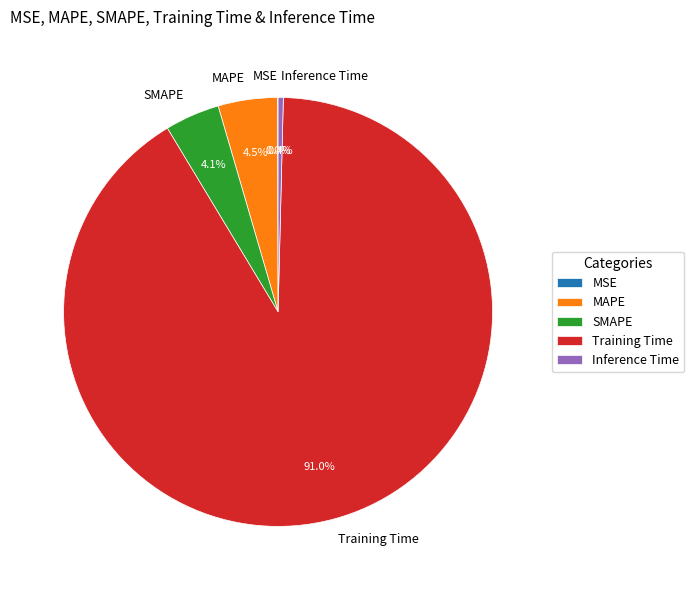

Does any single category account for the majority?

Yes